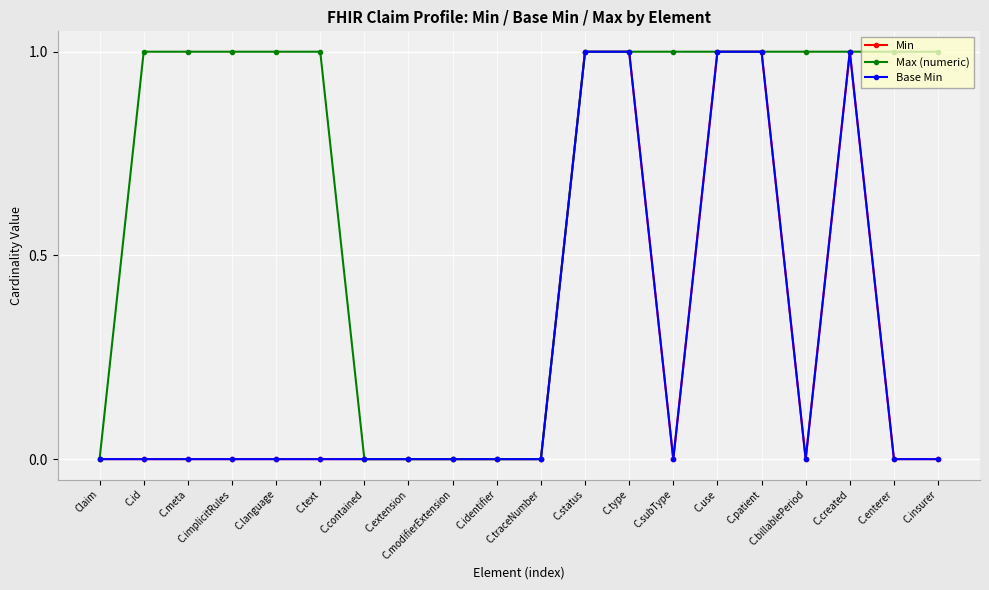

Which series has the largest range (max minus min)?

Min